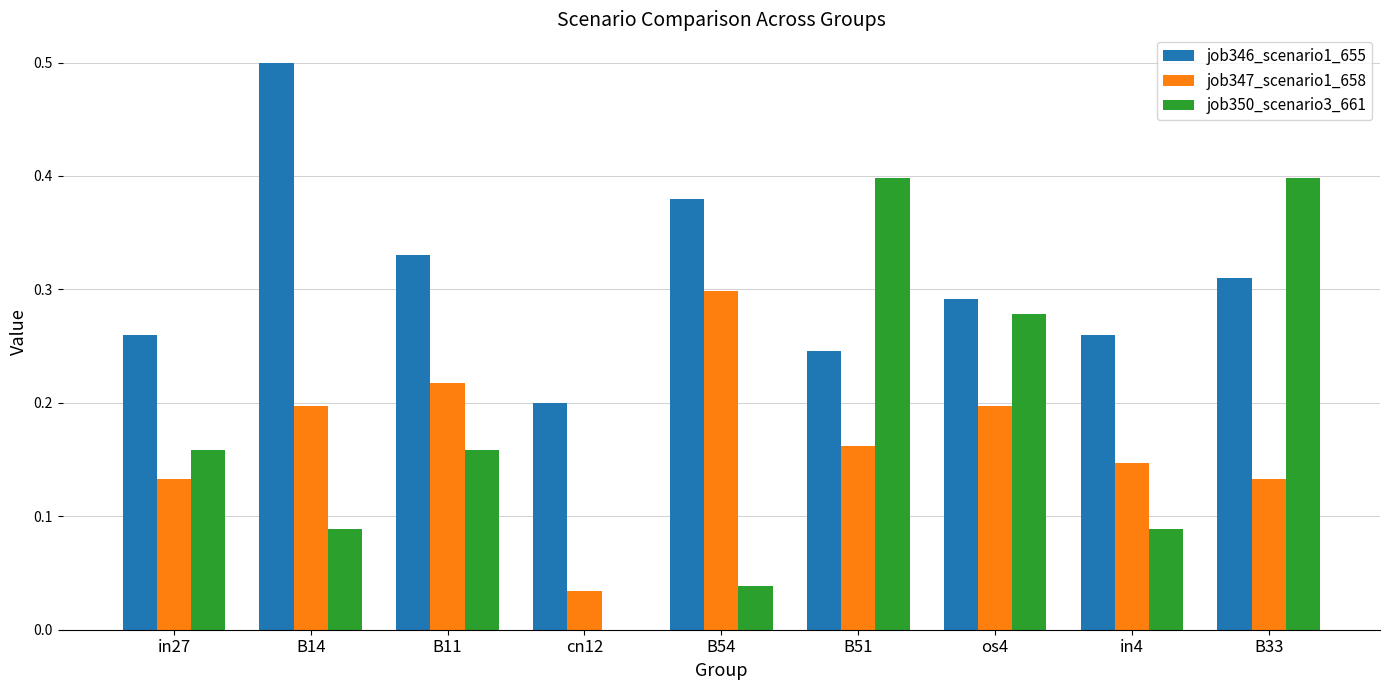

What is the sum of the job346_scenario1_655 values at B33 and os4?

0.6